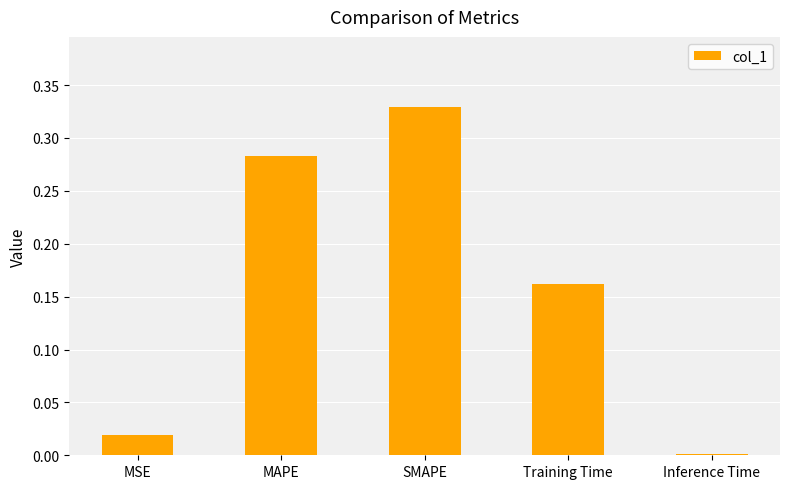

List the labels in order of value, smallest first.

Inference Time, MSE, Training Time, MAPE, SMAPE